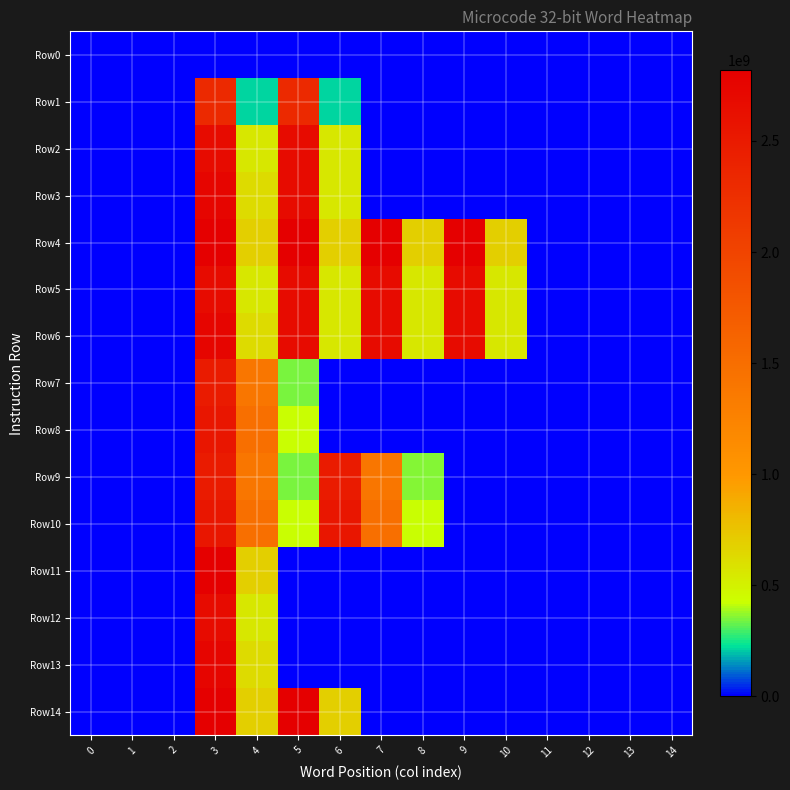

At which category is the sum across all series the highest?

3